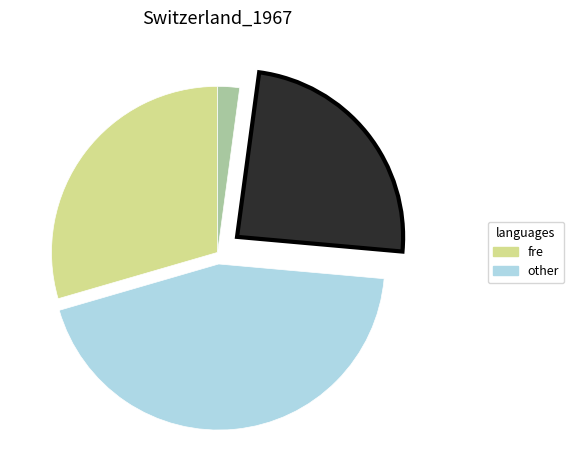

Is there a majority slice in this chart?

No